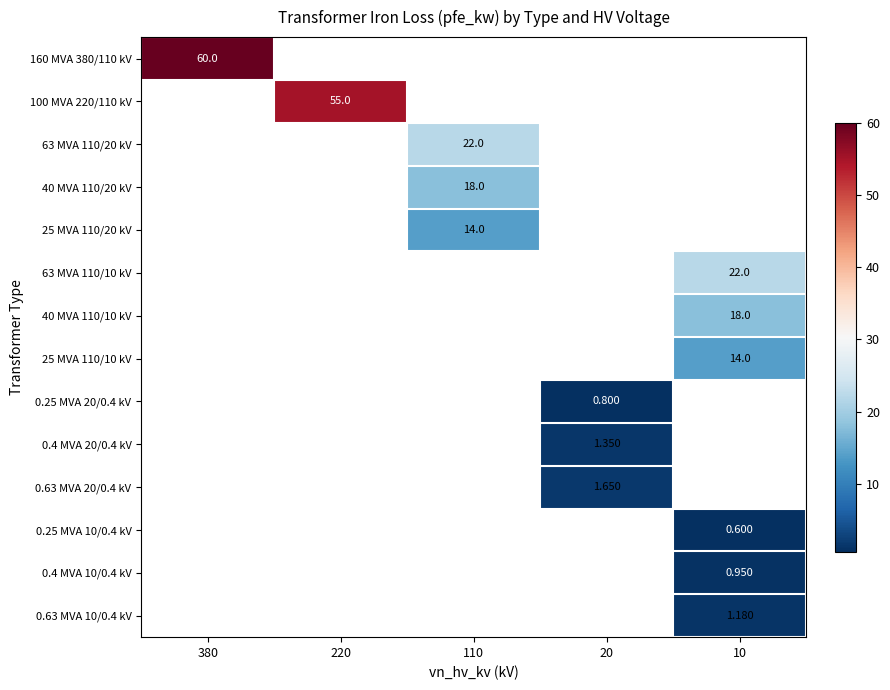

How many positive values does the 25 MVA 110/20 kV series have?

1